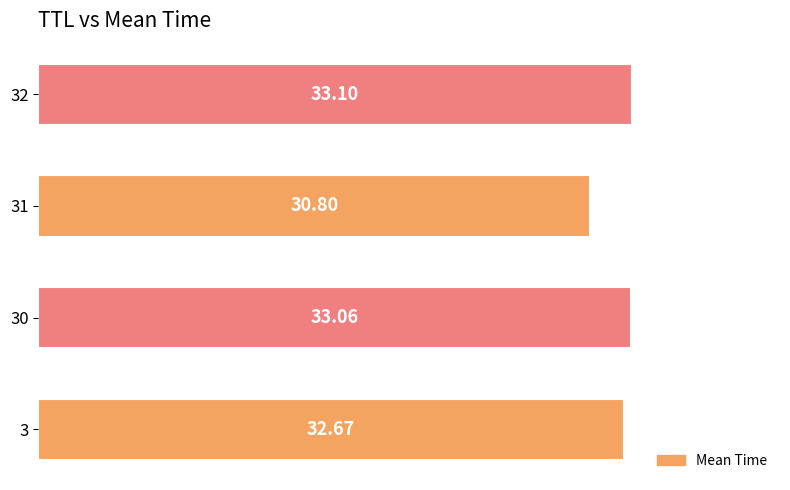

Count the number of categories in the chart.

4